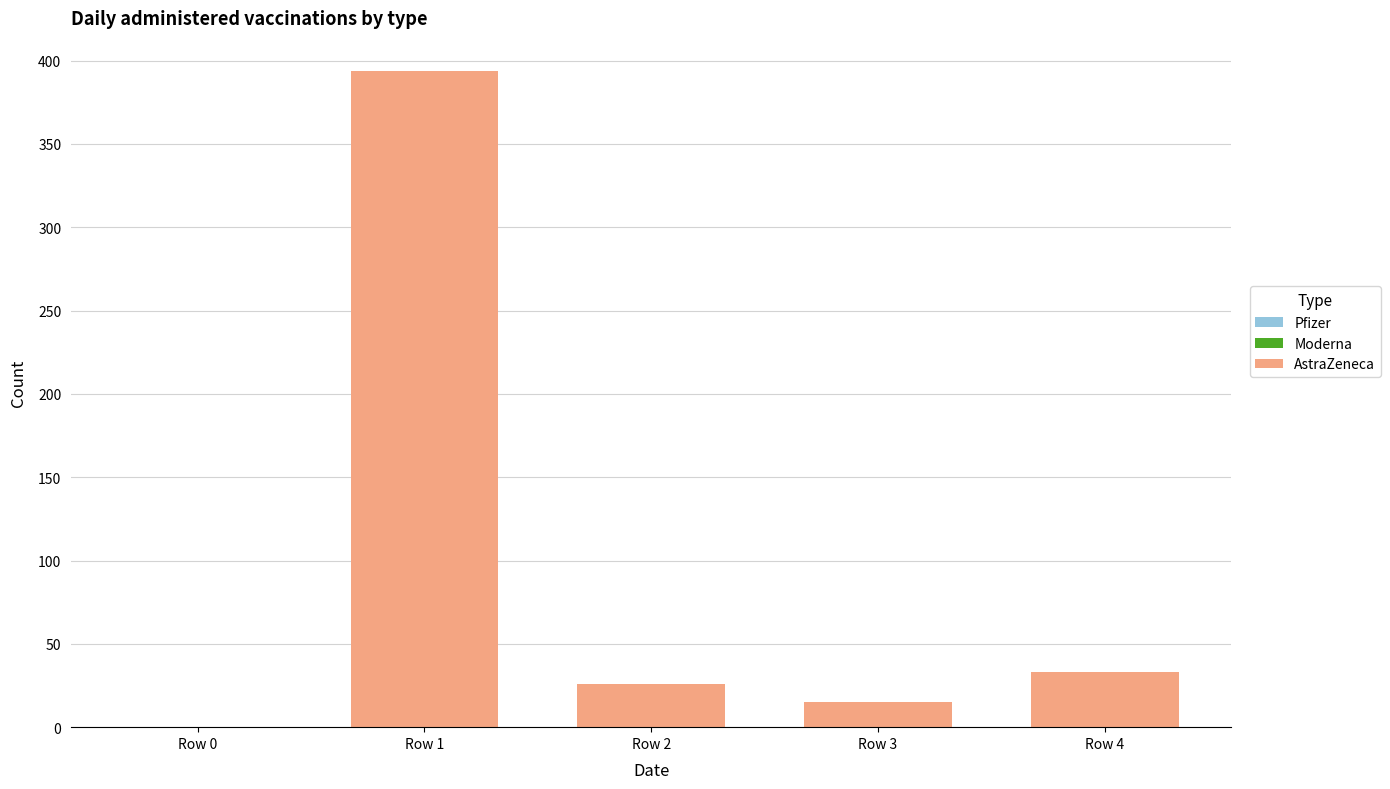

Between Row 4 and Row 1, which is larger?

Row 1